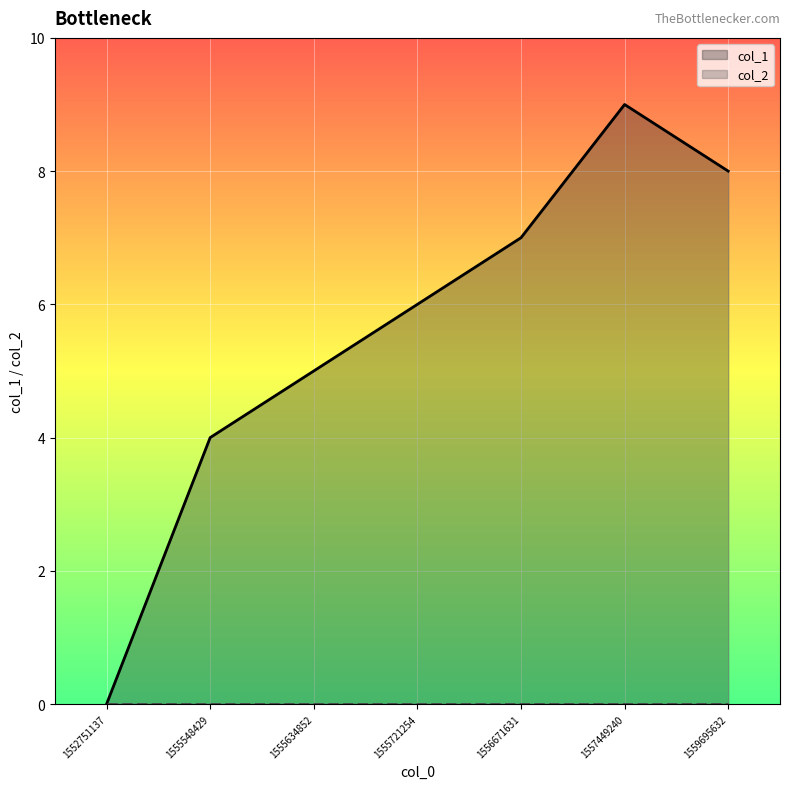

Where is the first local maximum?

1557449240